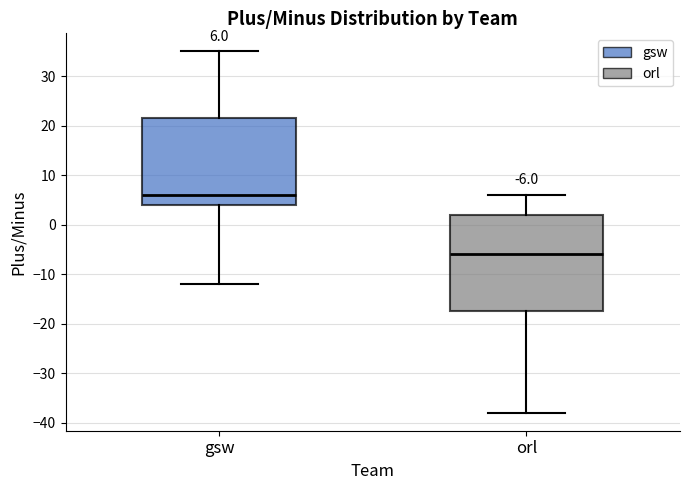

Which box is the tallest, from its lower edge to its upper edge?

orl